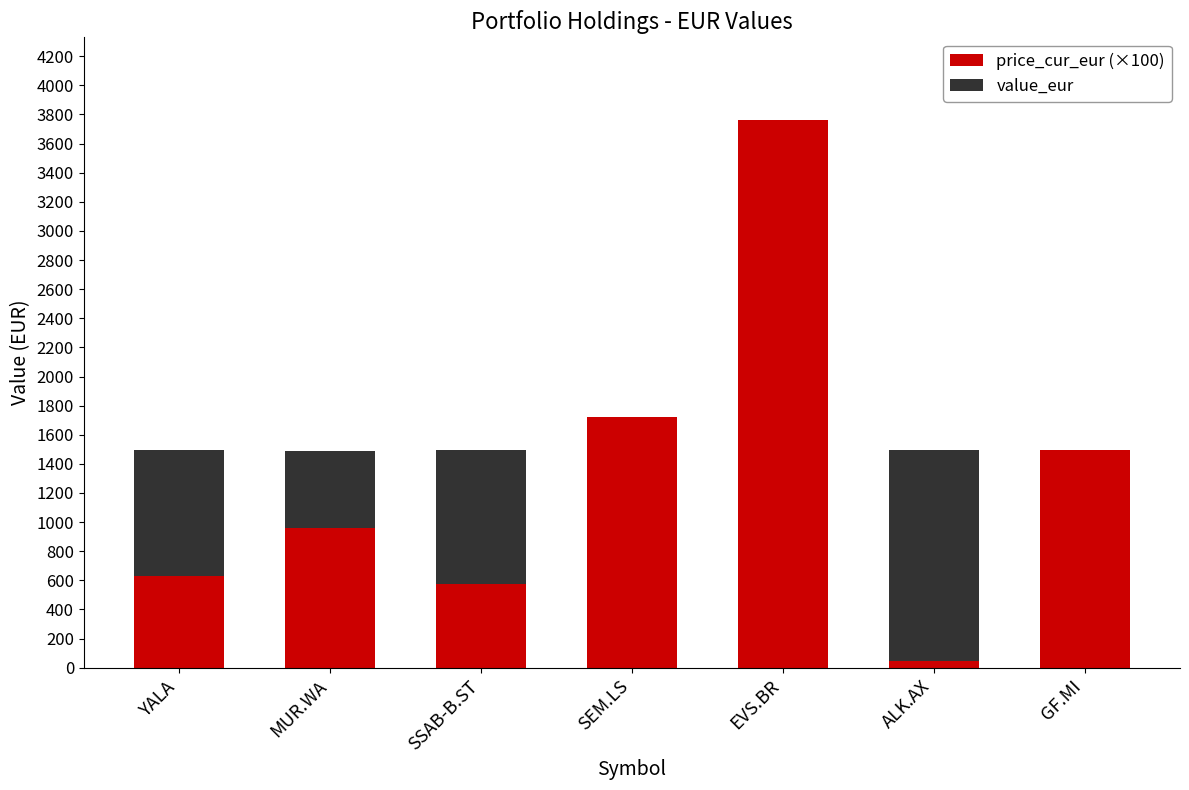

What is the approximate value of price_cur_eur (×100) at GF.MI?

1495.0